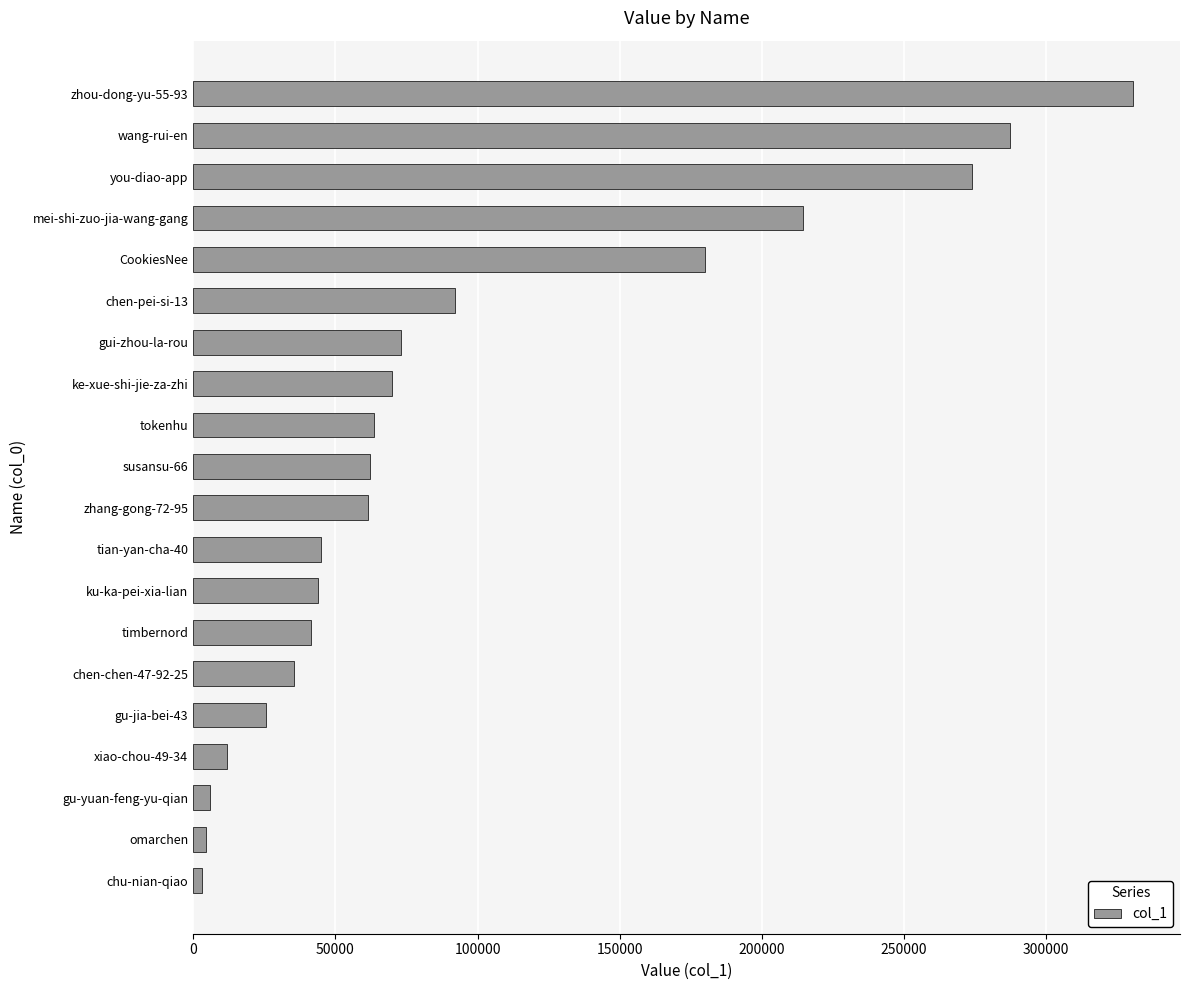

How many series are shown in this chart?

1